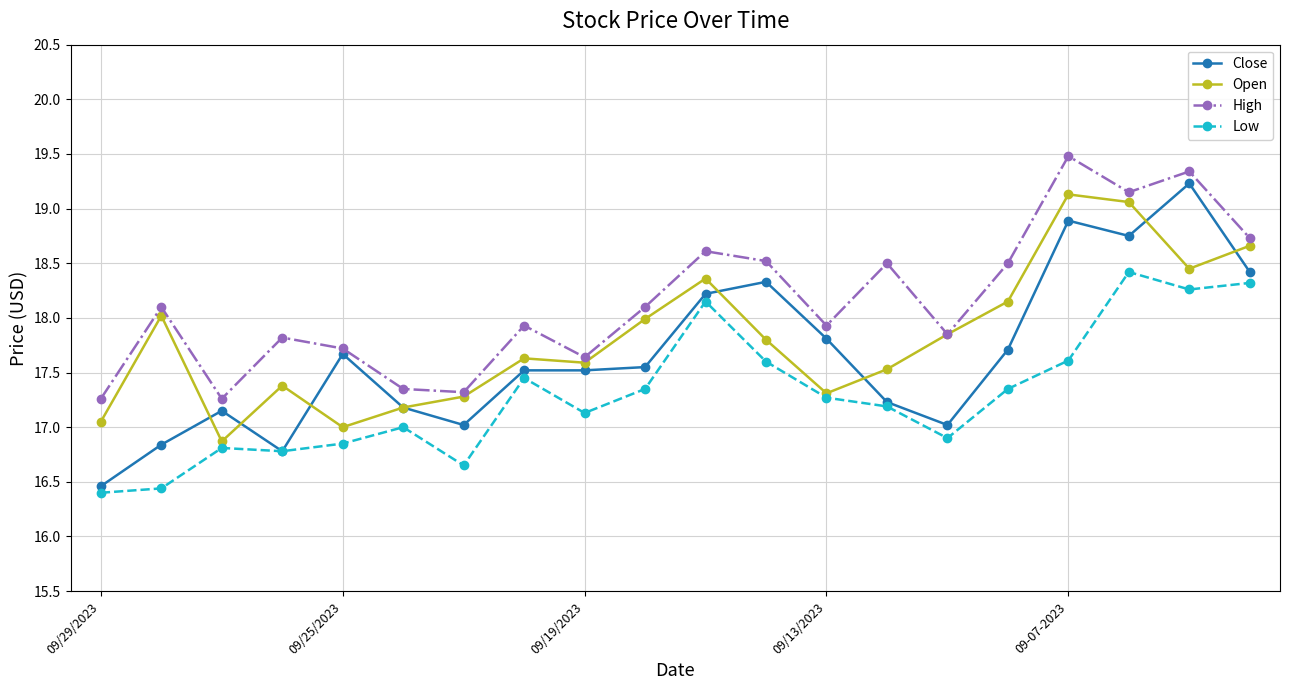

How many series are shown in this chart?

4